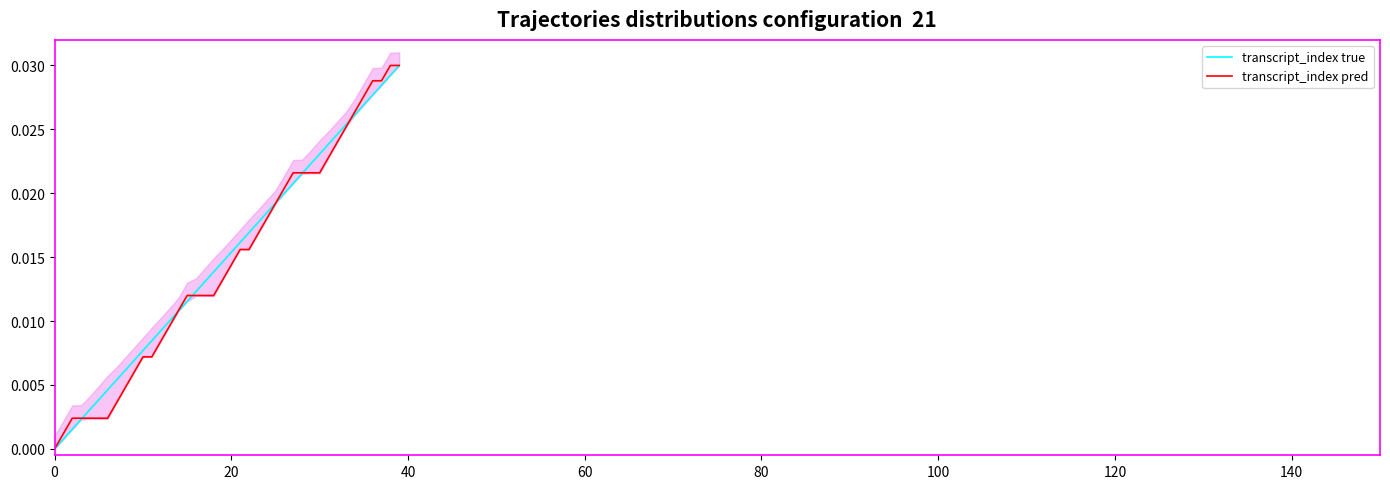

Does the chart display data point markers on the line(s)?

No